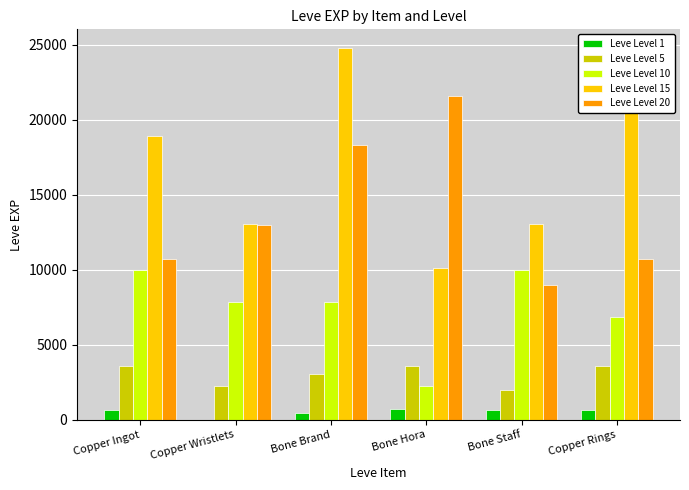

The Leve Level 15 series shows 10100 at Bone Hora. True or false?

True